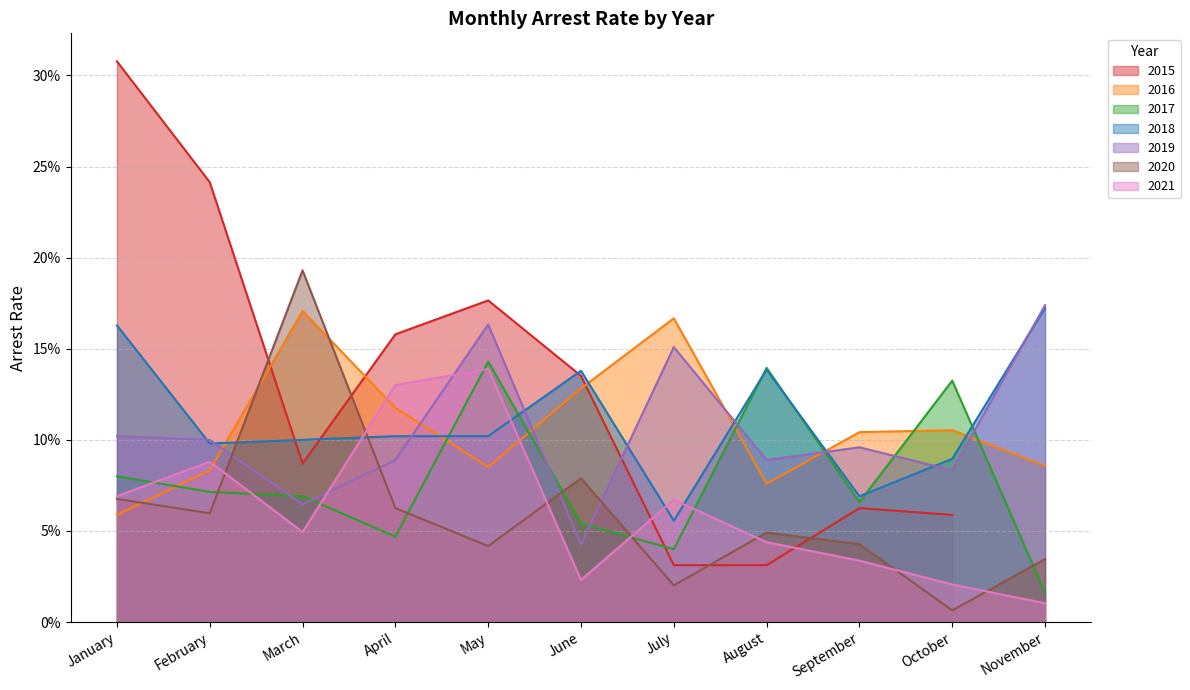

Which series has the largest total across all categories?

arrest_rate_2018